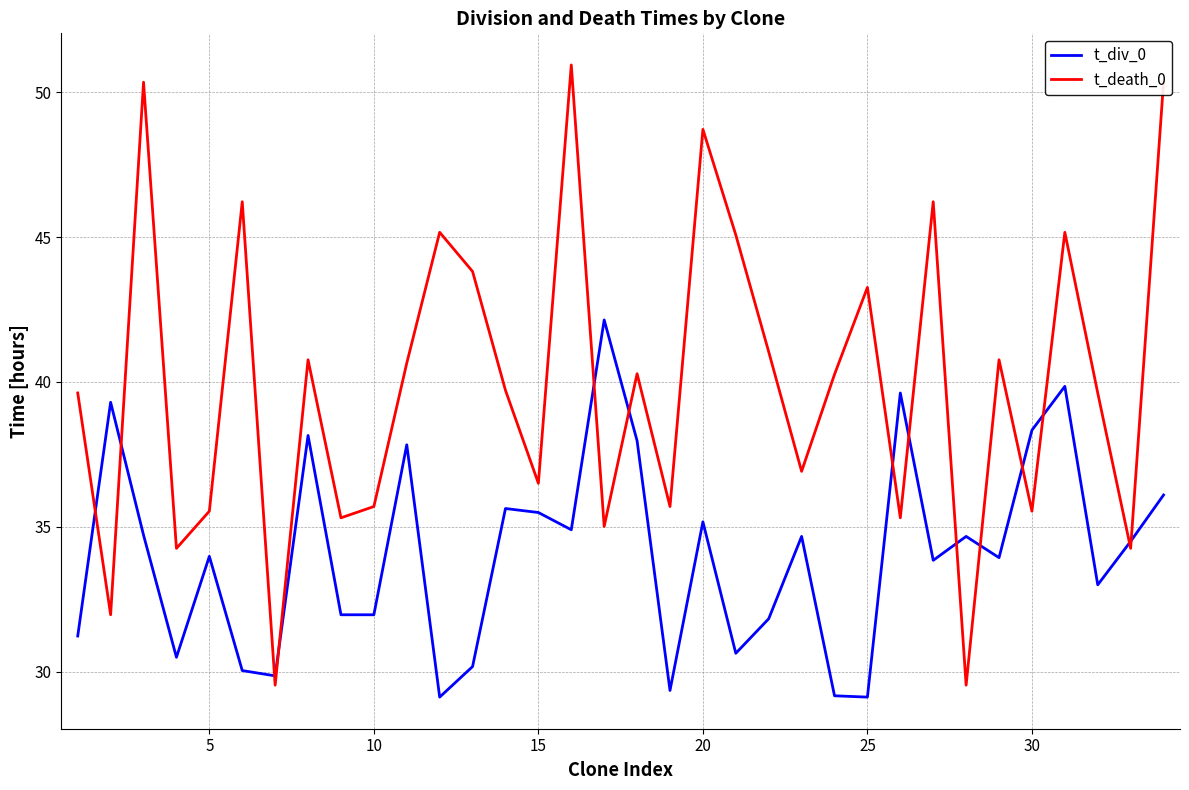

Which series has the largest range (max minus min)?

t_death_0